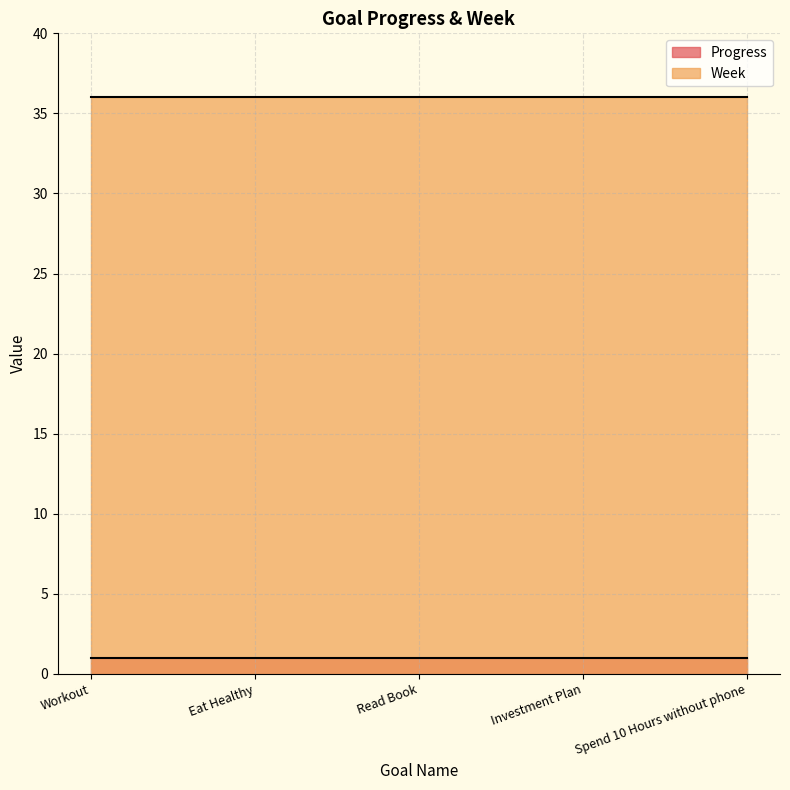

The Week series shows 13 at Spend 10 Hours without phone. True or false?

False